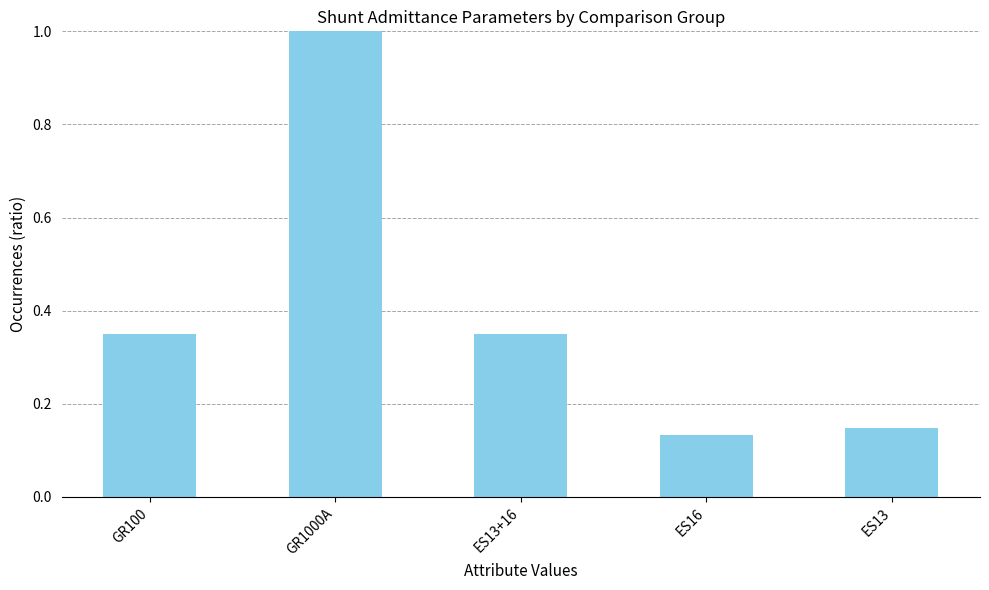

What is the sum of all values?

2.0